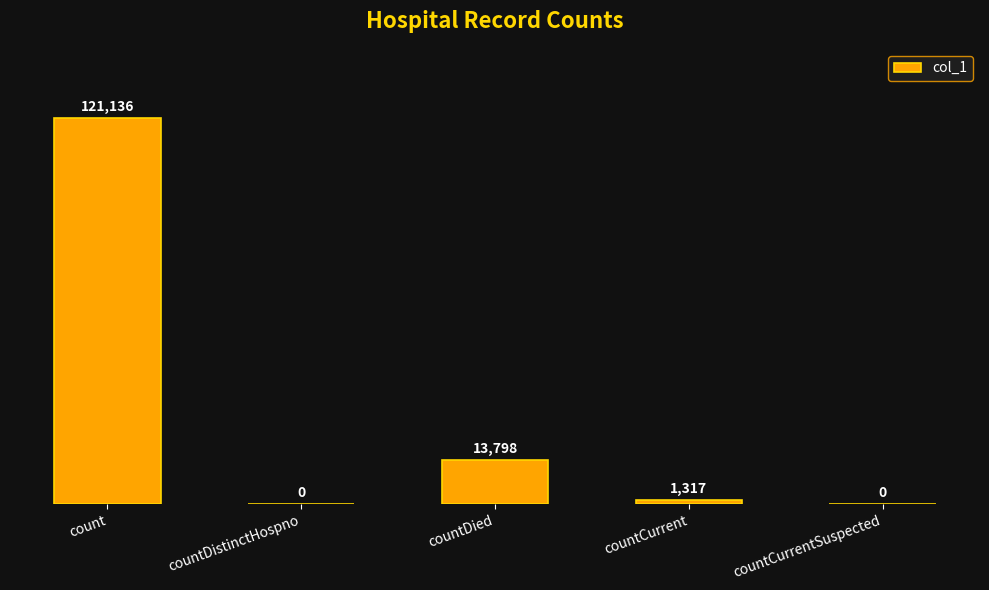

Reading left to right, extract all data points from this chart.

count=121136	countDistinctHospno=0	countDied=13798	countCurrent=1317	countCurrentSuspected=0